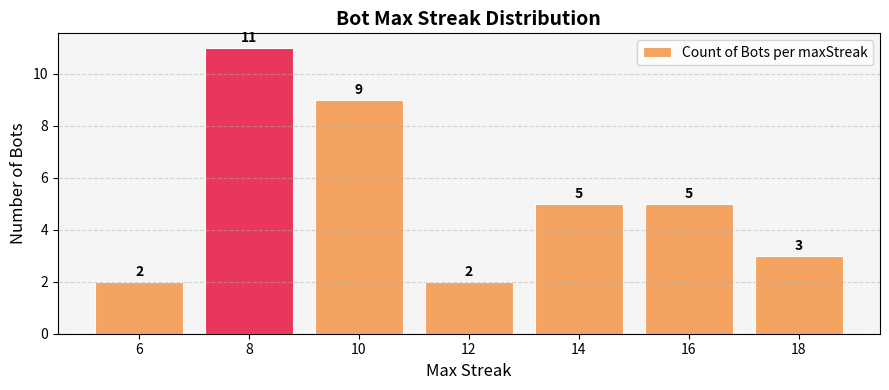

Reading left to right, what are all the values shown in this chart?

2	11	9	2	5	5	3